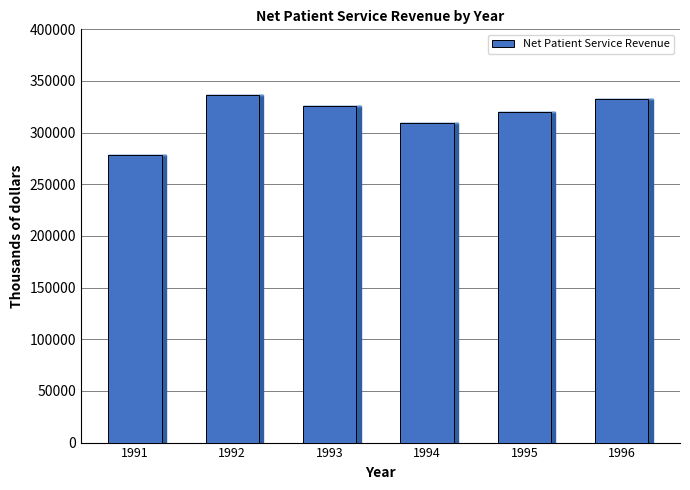

Which label corresponds to the smallest value in the chart?

1991